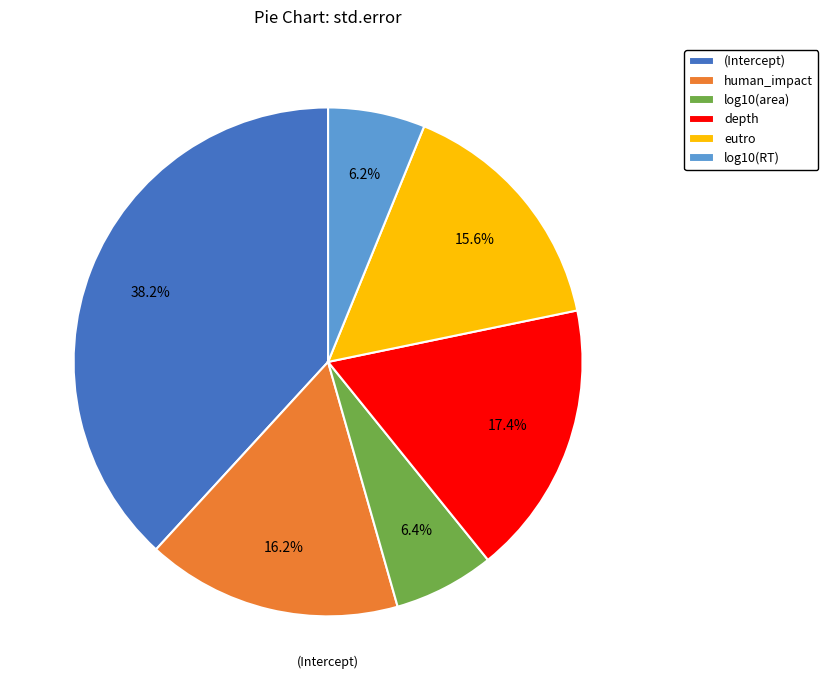

The log10(area) slice represents 6% of the pie. True or false?

True